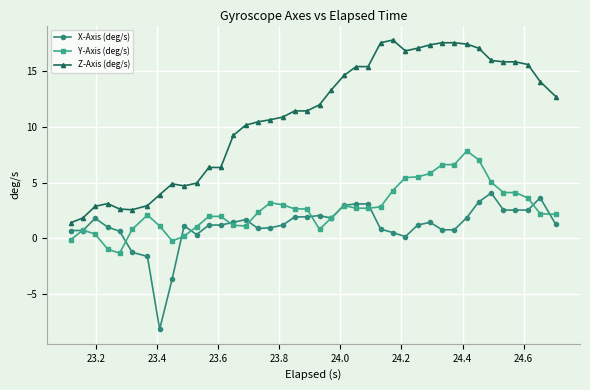

True or false: X-Axis (deg/s) and Z-Axis (deg/s) intersect in this chart.

False